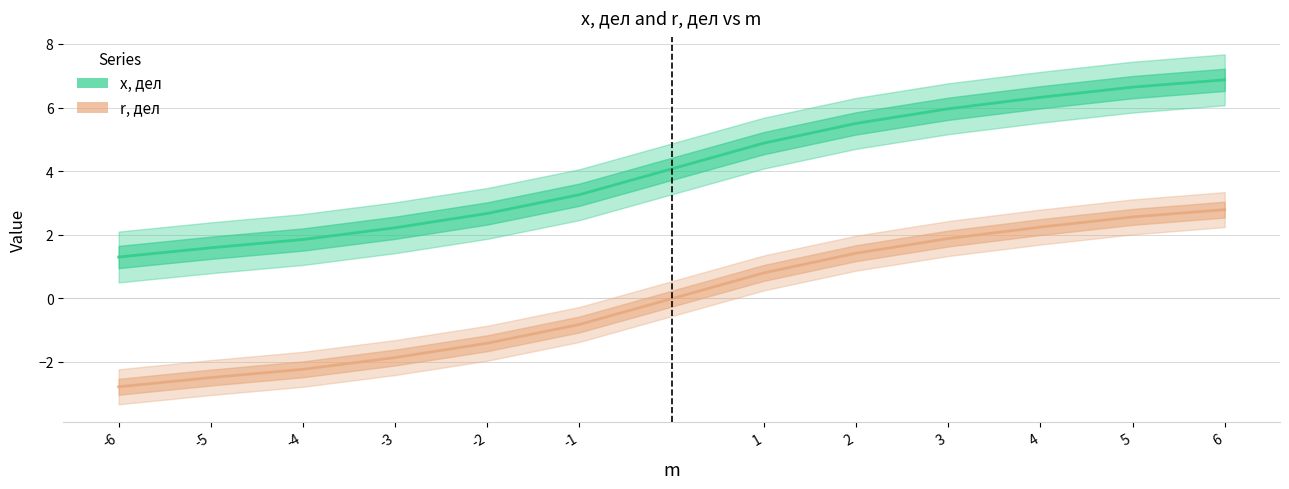

What is the maximum value shown in the chart?

6.9